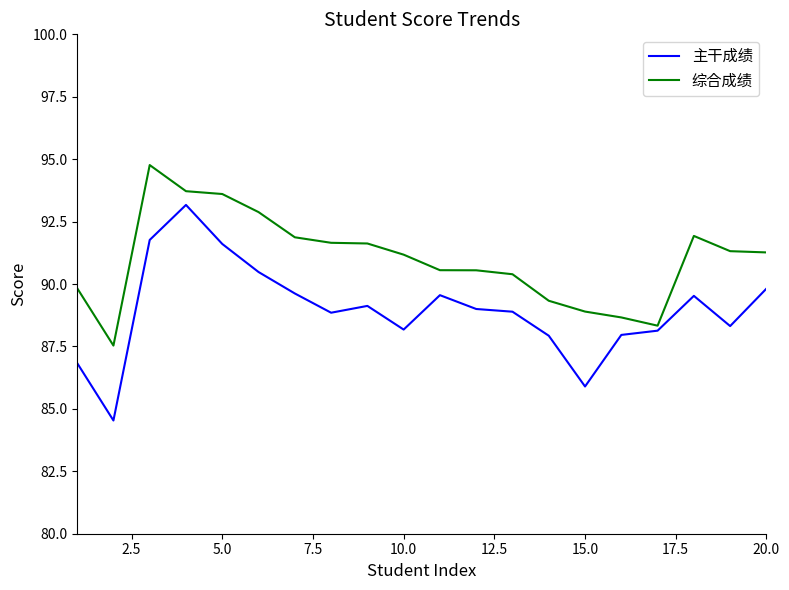

Rank the series by their average value, from lowest to highest.

主干成绩, 综合成绩